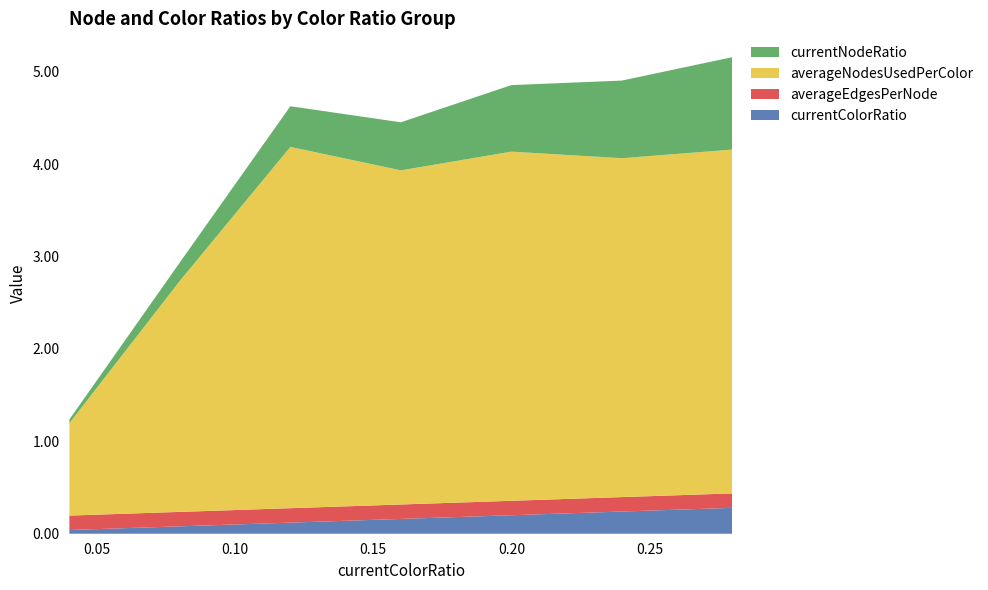

Reading right to left, what are all the values shown in this chart?

currentColorRatio: 0.3	0.2	0.2	0.2	0.1	0.1	0.0
averageEdgesPerNode: 0.2	0.2	0.2	0.2	0.2	0.2	0.2
averageNodesUsedPerColor: 3.7	3.7	3.8	3.6	3.9	2.5	1.0
currentNodeRatio: 1.0	0.8	0.7	0.5	0.4	0.2	0.0